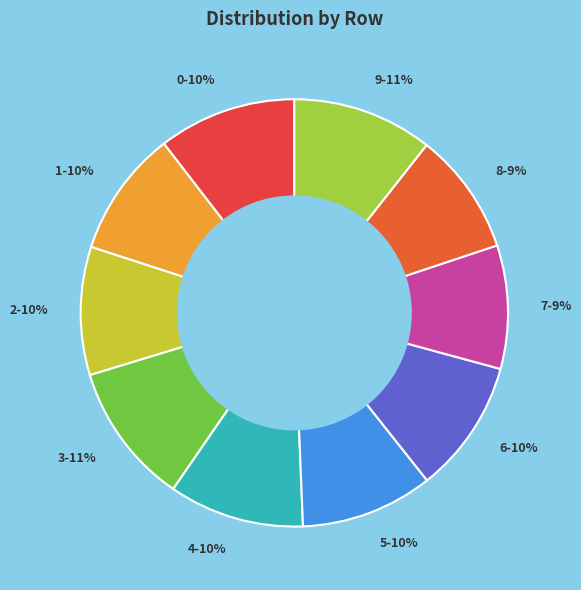

Does 2 represent more than half of the total?

No